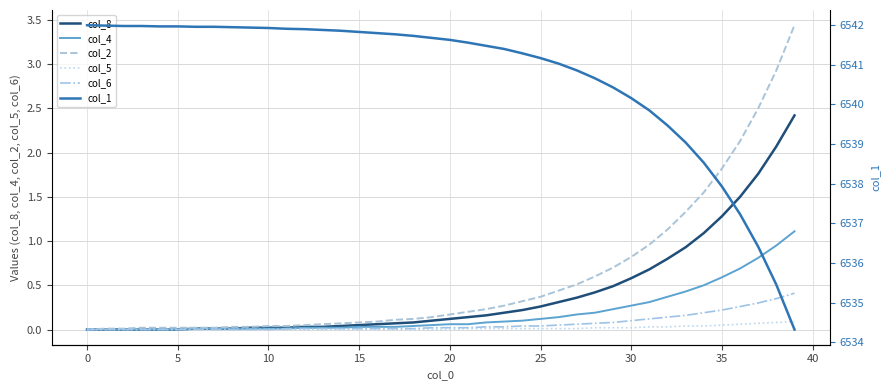

True or false: col_8 and col_1 cross at least once.

False